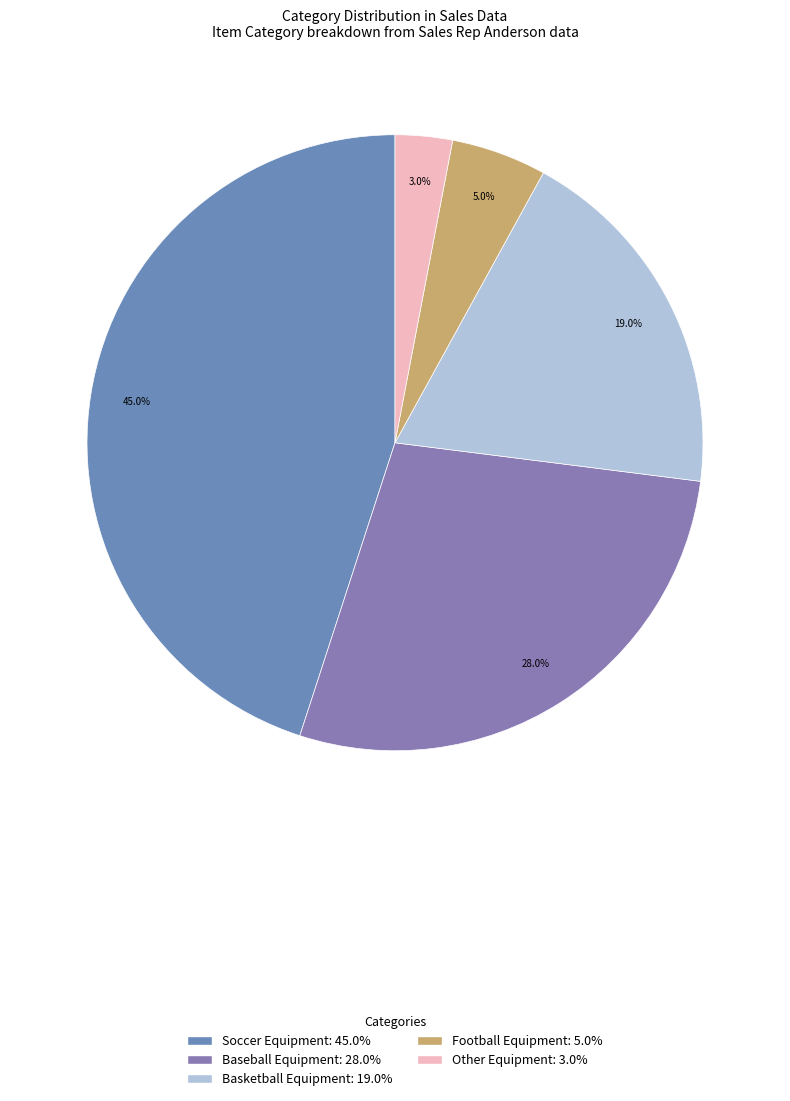

Is there any slice that represents more than half of the pie?

No